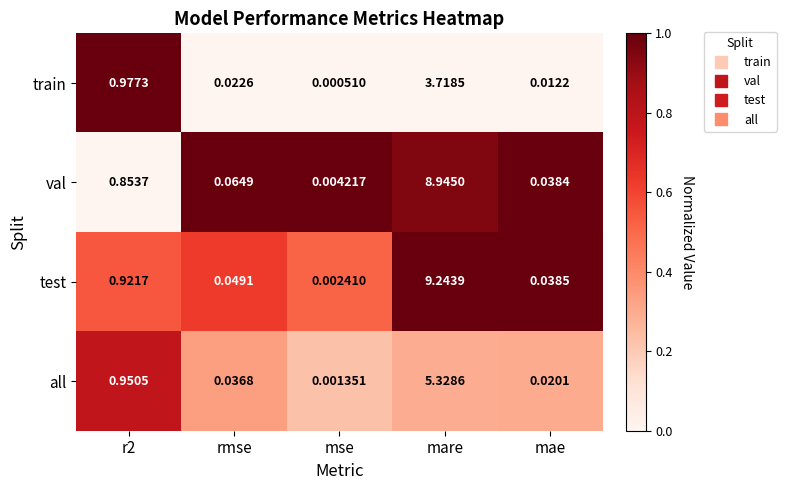

Which series has the largest total across all categories?

test